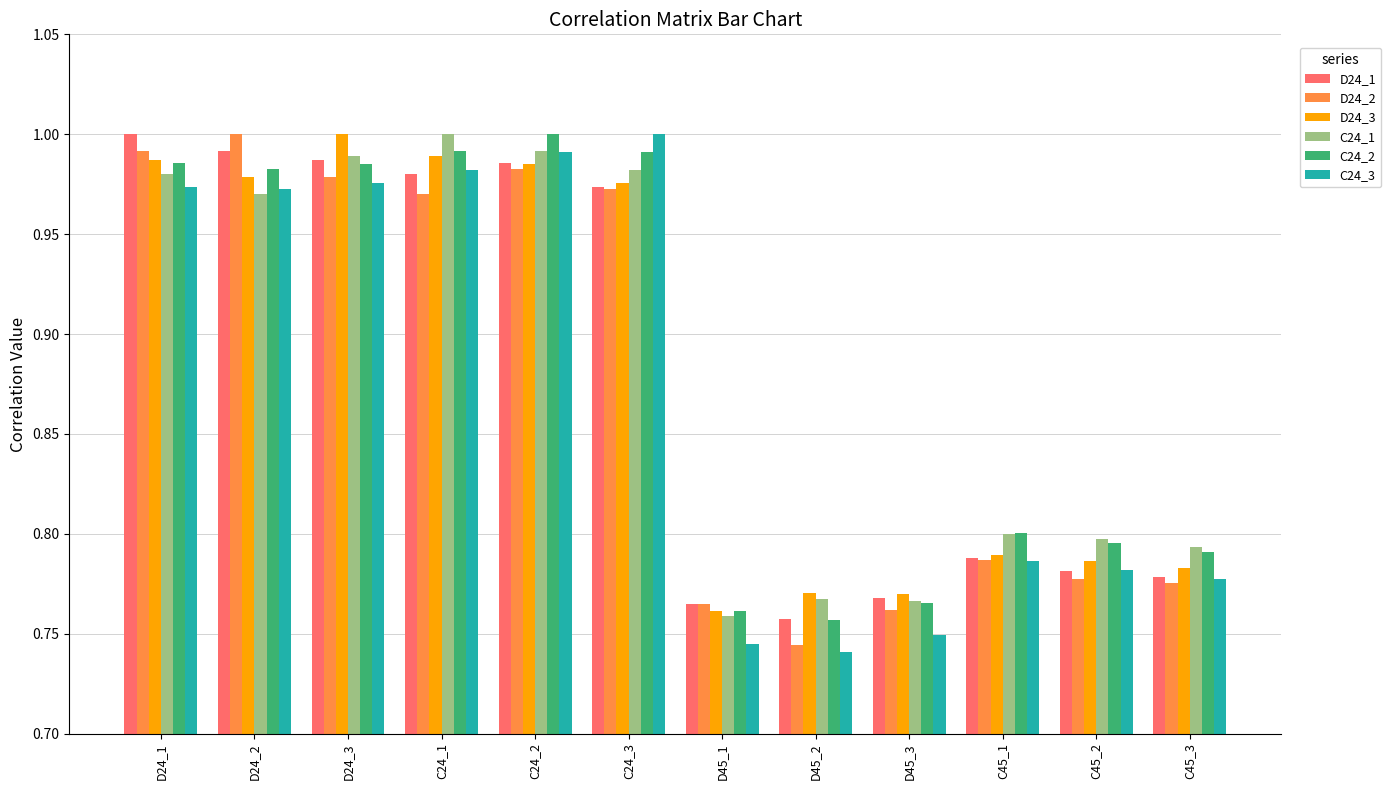

What is the sum of all C24_3 values?

10.5